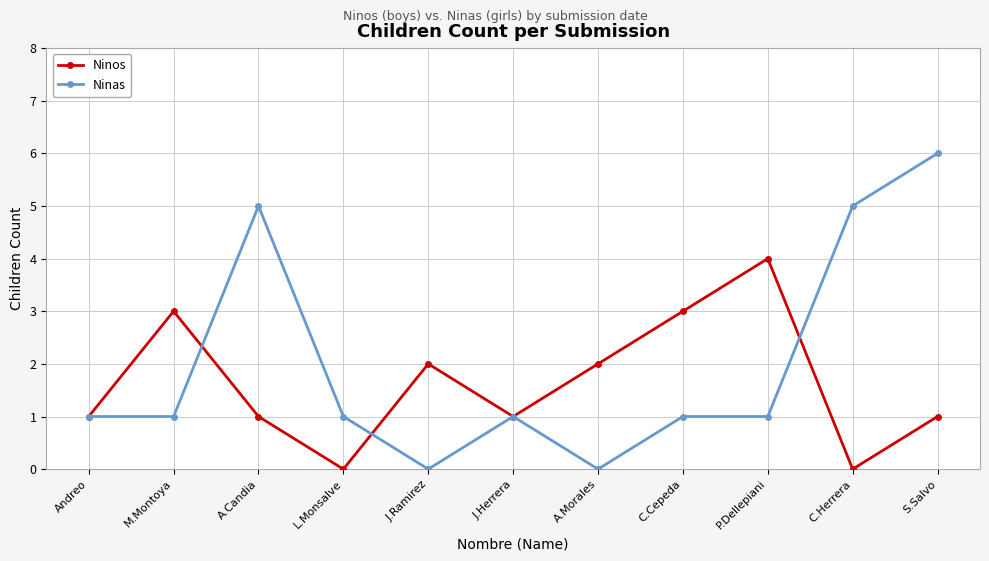

True or false: Ninas has more than 0 interior local peaks.

True